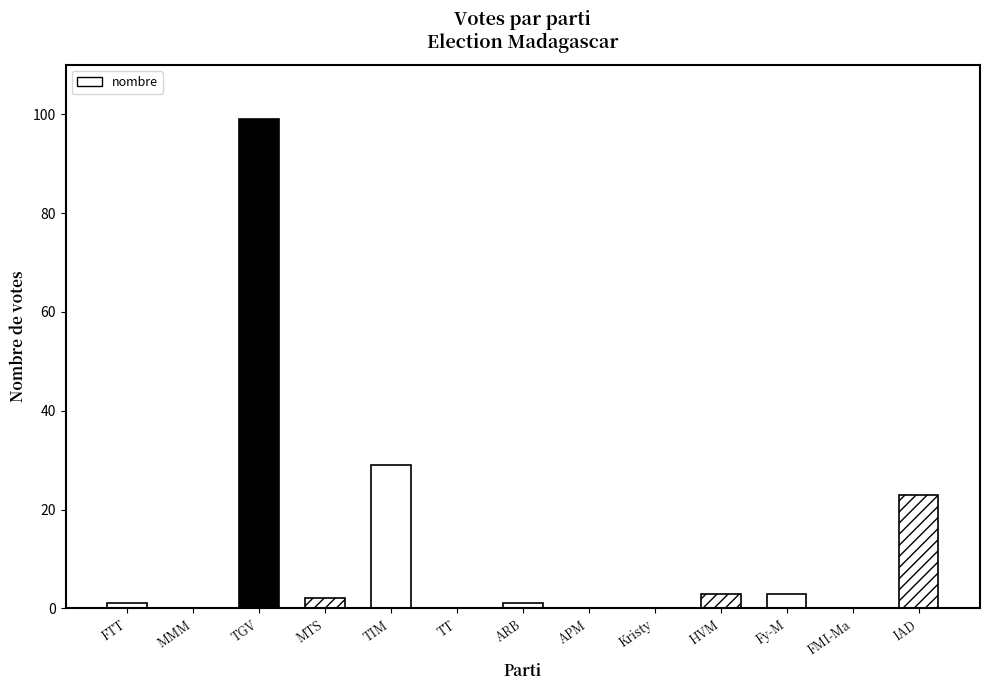

Rank the categories by value from highest to lowest.

TGV, TIM, IAD, HVM, Fy-M, MTS, FTT, ARB, MMM, TT, APM, Kristy, FMI-Ma